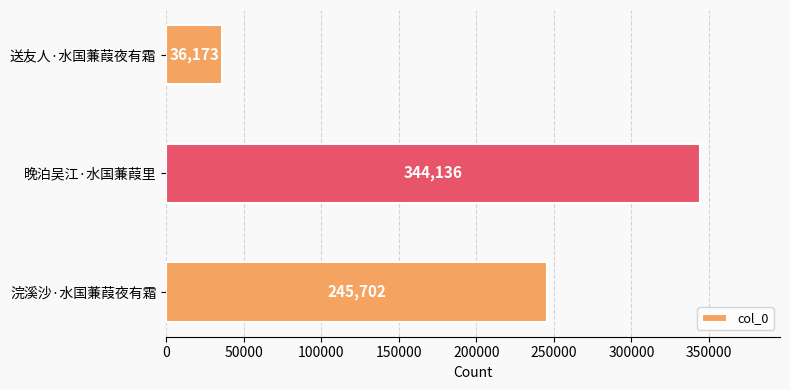

Read the value at 晚泊吴江·水国蒹葭里, to the nearest 10.

344140